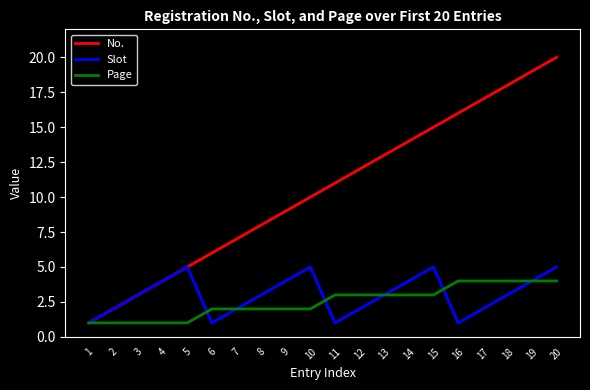

At 11, list the series in order from largest to smallest.

No., Page, Slot